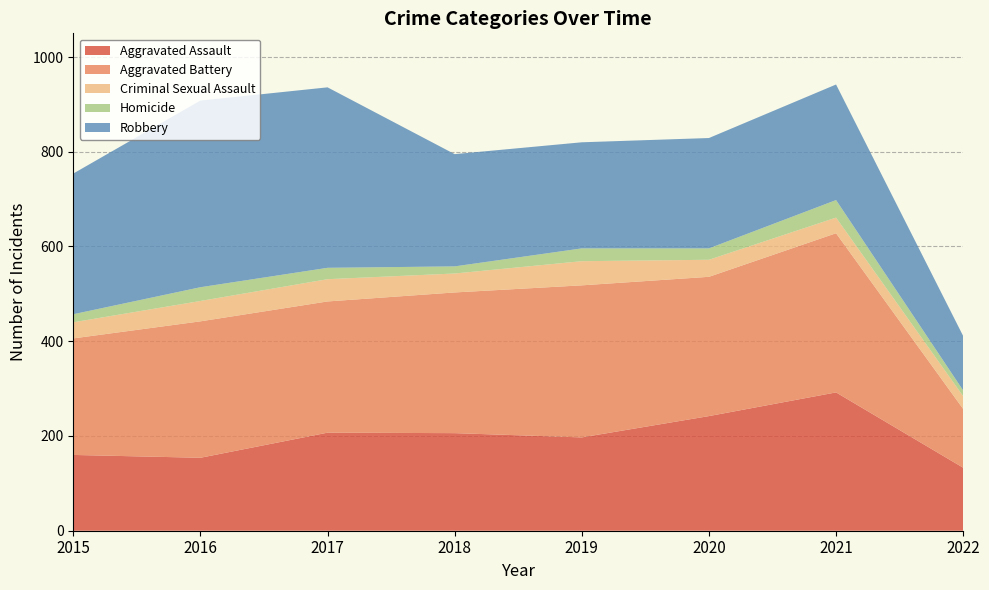

Reading left to right, extract all data points from this chart.

Aggravated Assault: 2015=160	2016=154	2017=207	2018=206	2019=197	2020=242	2021=292	2022=133
Aggravated Battery: 2015=246	2016=288	2017=277	2018=297	2019=321	2020=294	2021=336	2022=124
Criminal Sexual Assault: 2015=34	2016=43	2017=47	2018=40	2019=51	2020=36	2021=33	2022=27
Homicide: 2015=17	2016=29	2017=24	2018=15	2019=27	2020=24	2021=37	2022=12
Robbery: 2015=297	2016=394	2017=381	2018=237	2019=224	2020=233	2021=244	2022=115